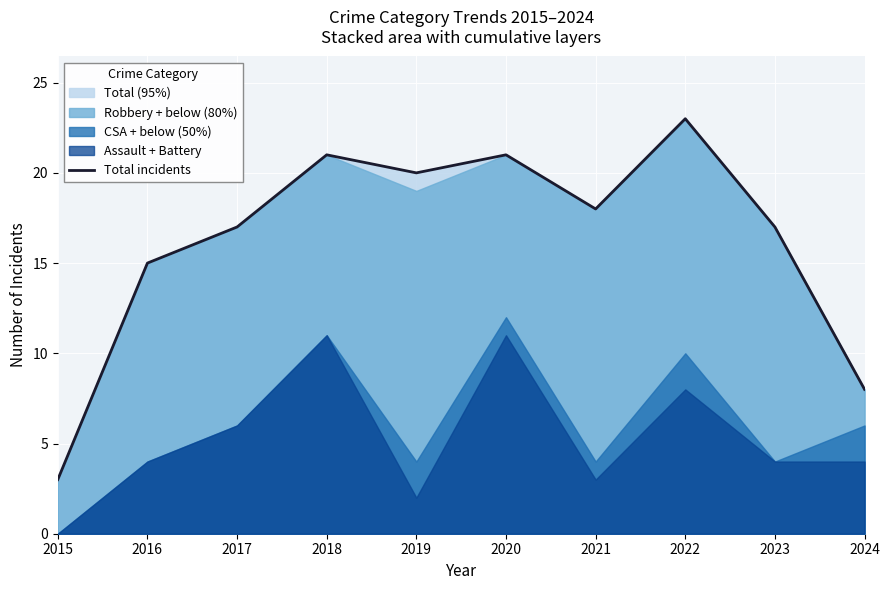

Does the chart display data point markers on the line(s)?

No